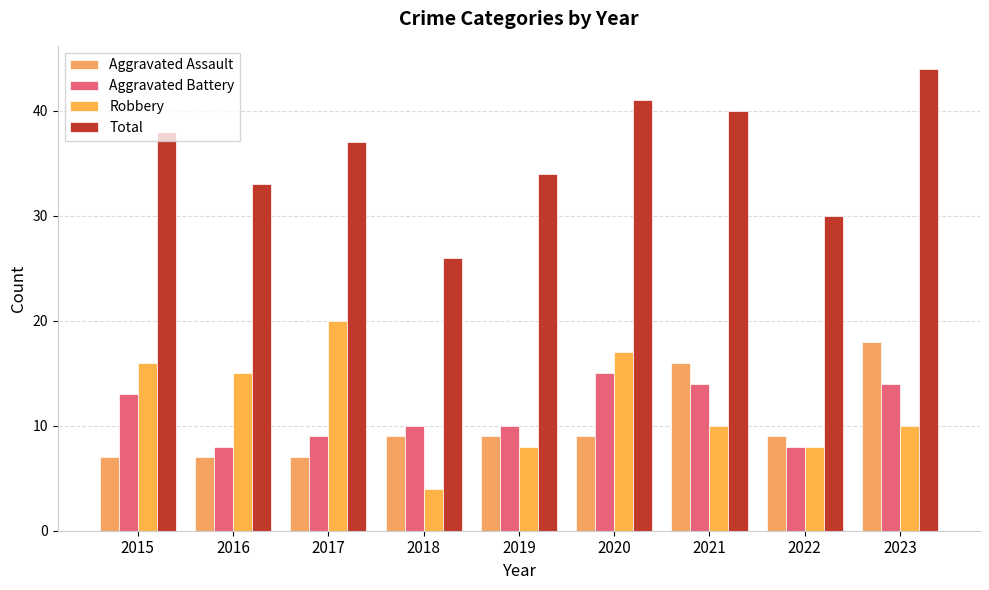

What is the sum of the Aggravated Assault values at 2020 and 2015?

16